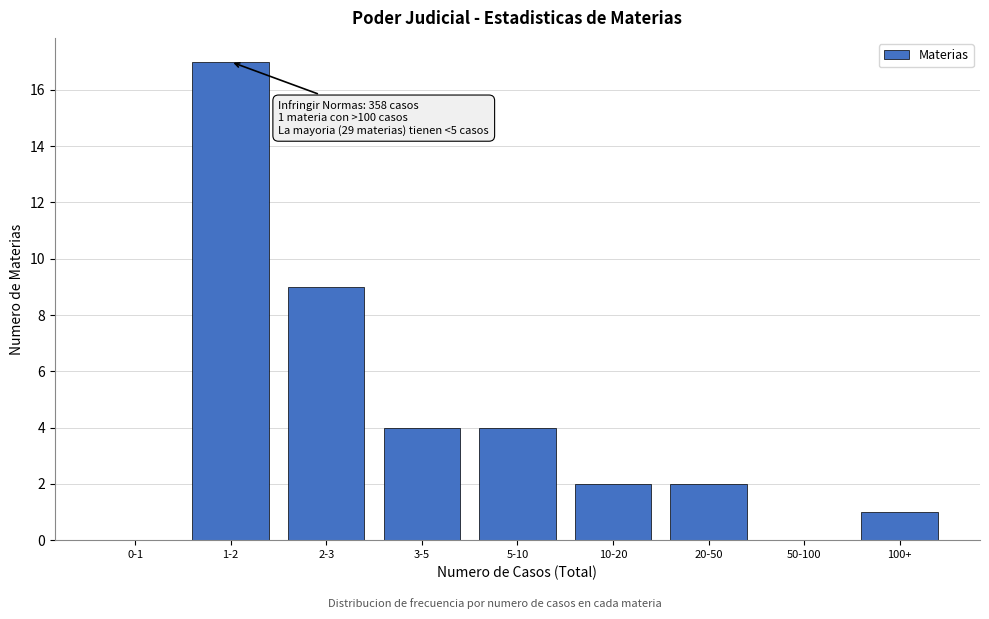

True or false: the data shows 3 at 3-5.

False